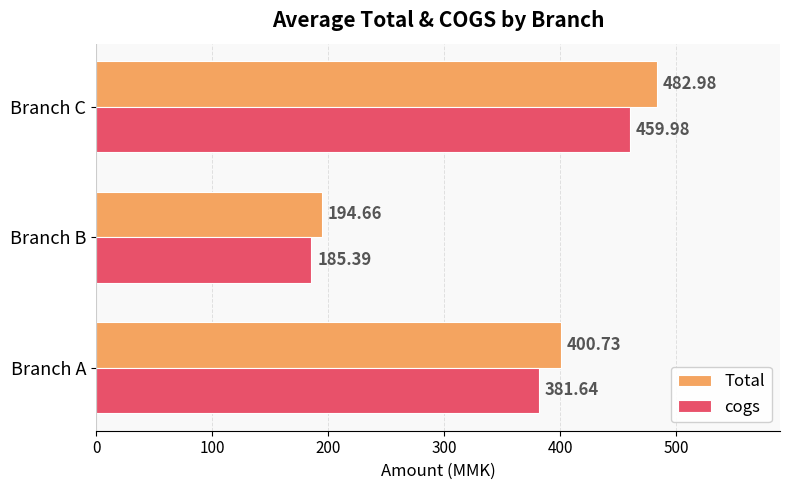

How many data points does each series have?

3